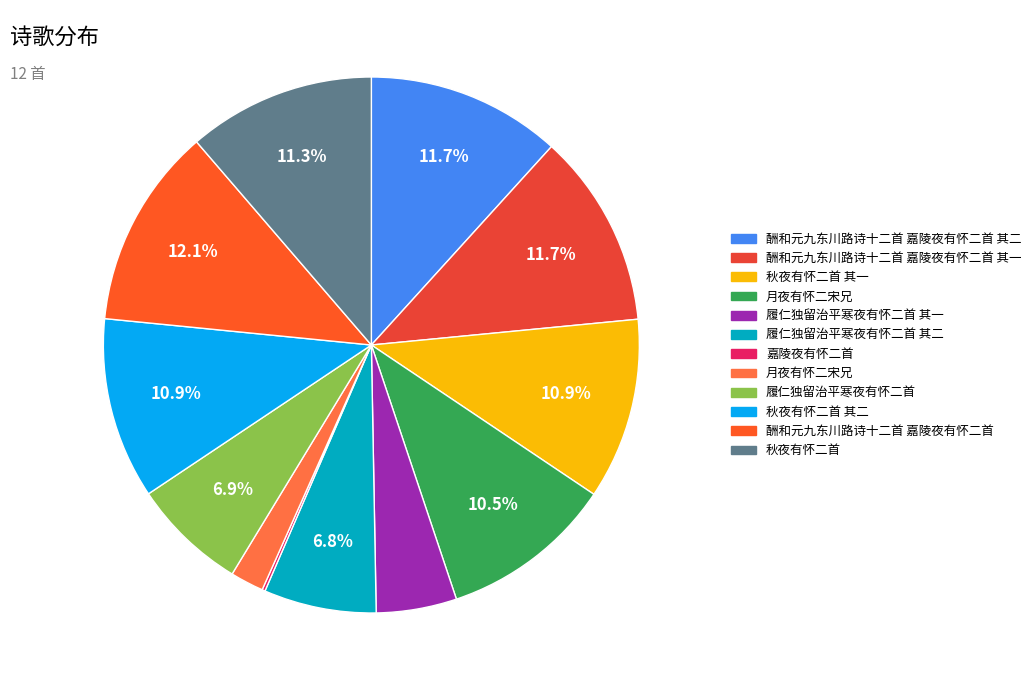

Rank the categories by value from highest to lowest.

酬和元九东川路诗十二首 嘉陵夜有怀二首, 酬和元九东川路诗十二首 嘉陵夜有怀二首 其二, 酬和元九东川路诗十二首 嘉陵夜有怀二首 其一, 秋夜有怀二首, 秋夜有怀二首 其二, 秋夜有怀二首 其一, 月夜有怀二宋兄, 履仁独留治平寒夜有怀二首, 履仁独留治平寒夜有怀二首 其二, 履仁独留治平寒夜有怀二首 其一, 月夜有怀二宋兄, 嘉陵夜有怀二首